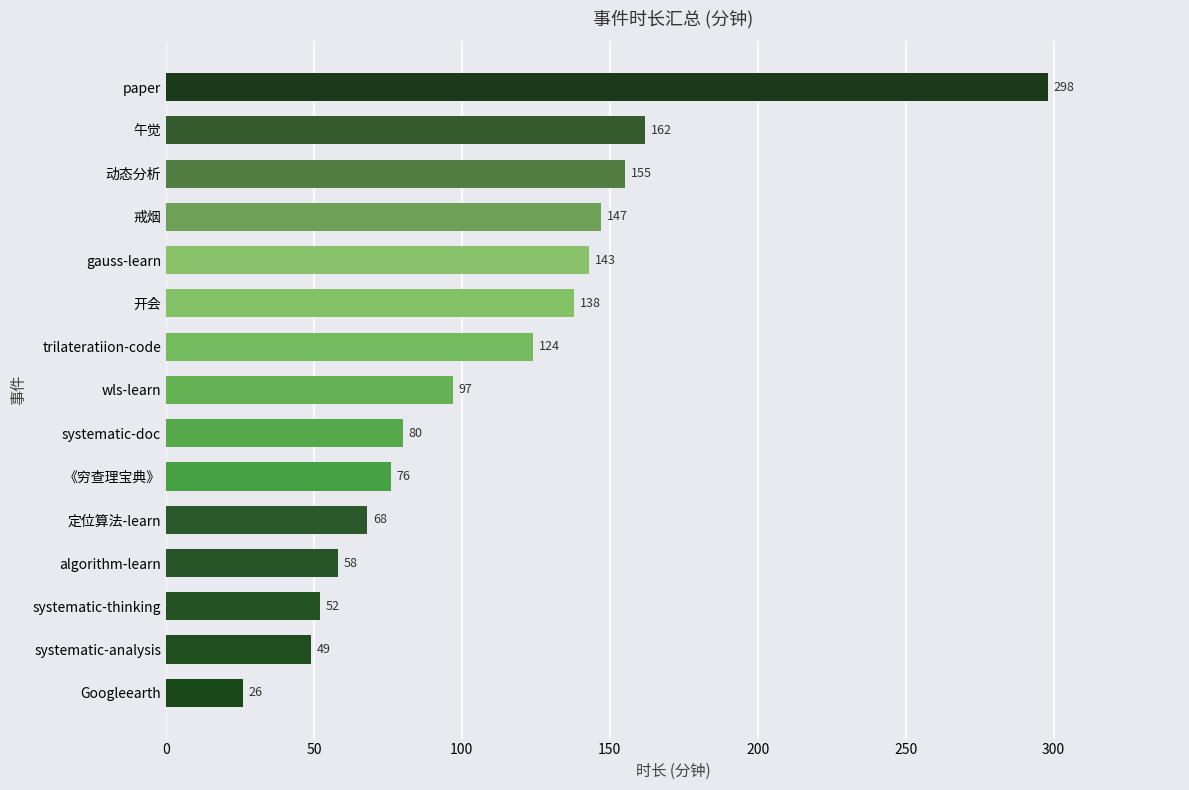

Between wls-learn and 午觉, which is larger?

午觉